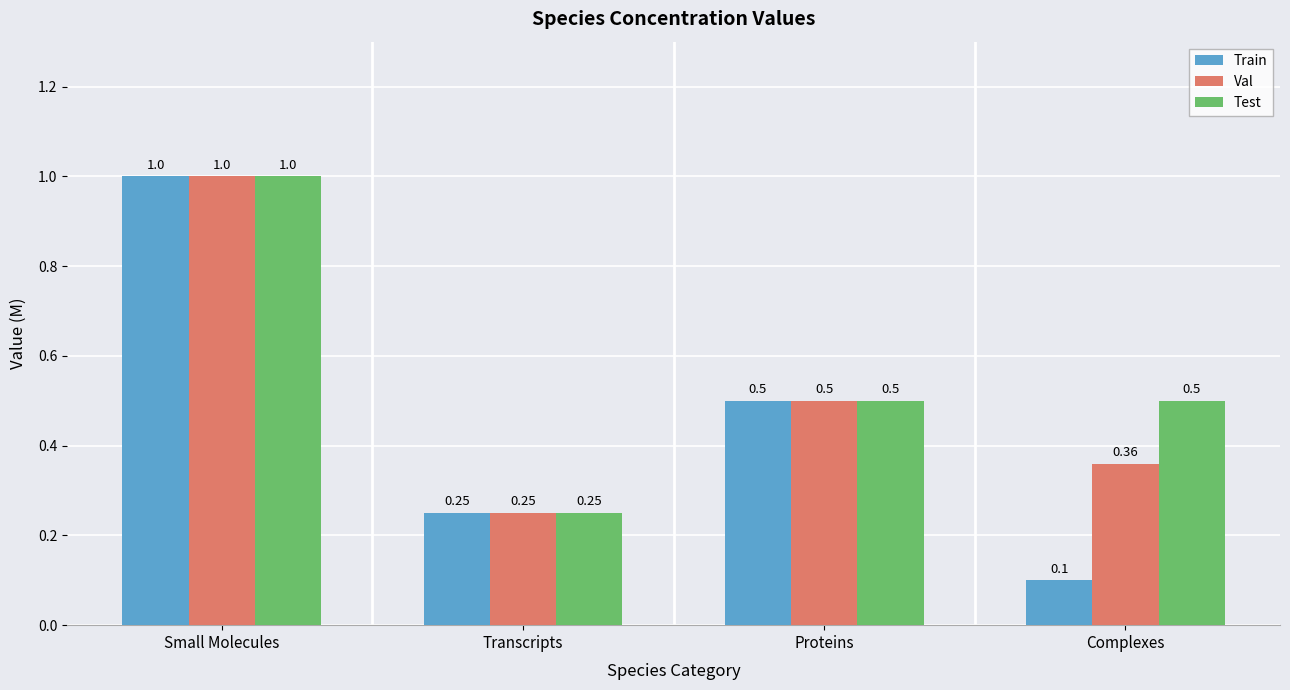

Which series changed the most between Transcripts and Complexes?

Test